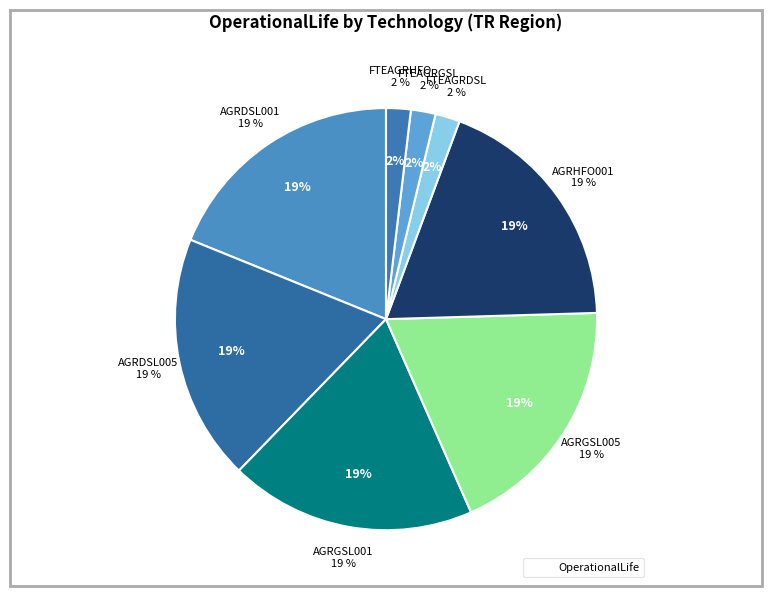

Does FTEAGRDSL account for over 50% of the chart?

No